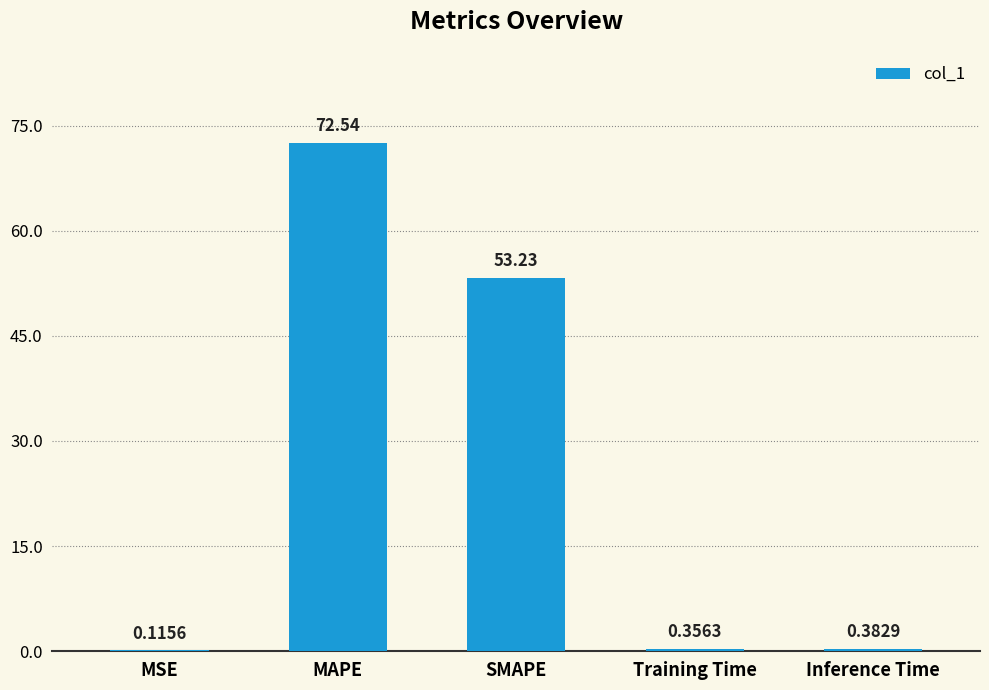

What is the change in value from SMAPE to Training Time?

-52.9